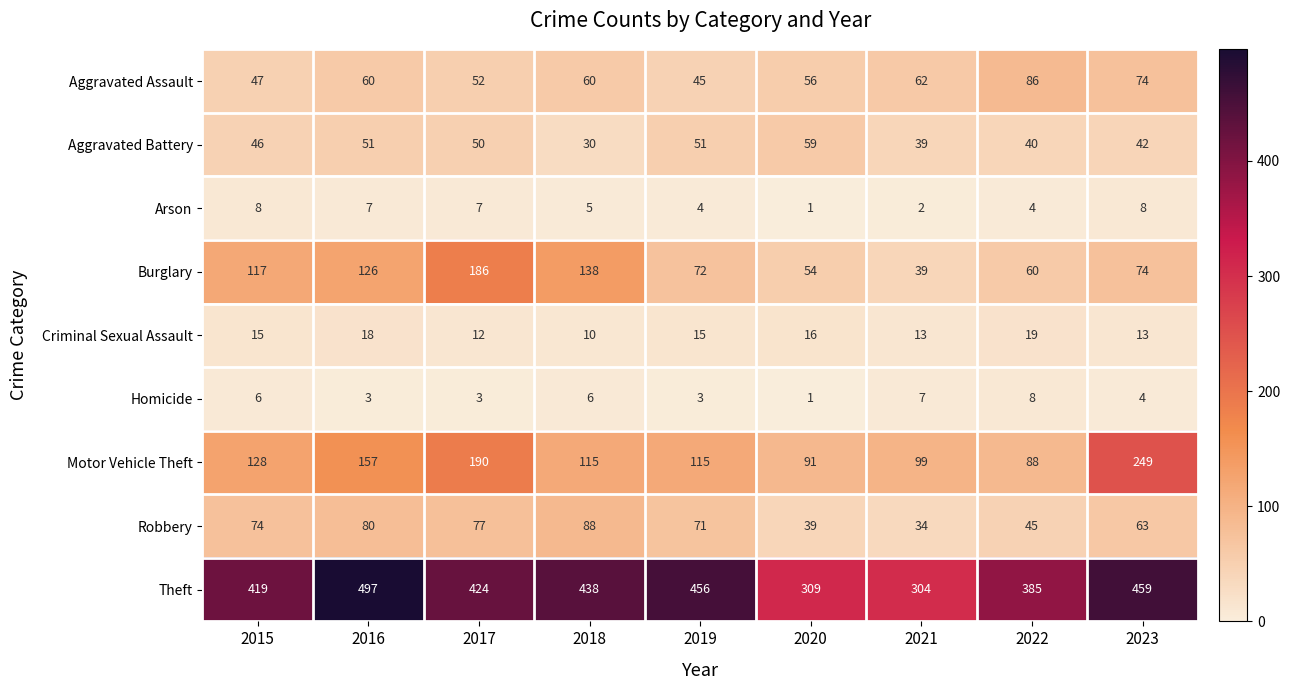

What is the smallest value displayed?

1